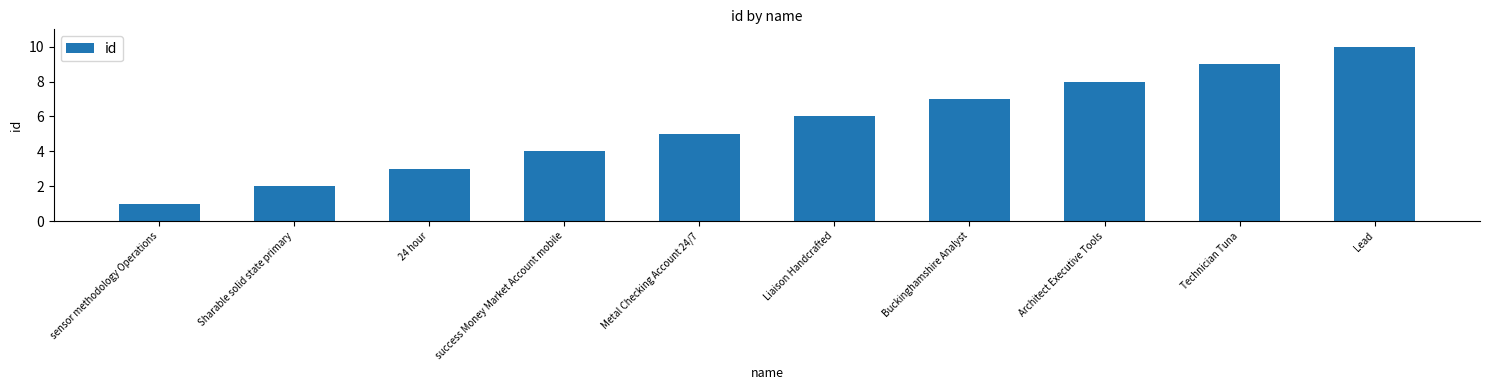

What is the sum of all values?

55